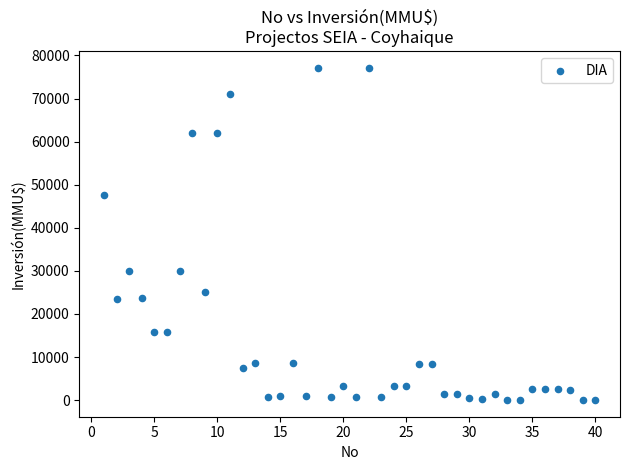

What is the range of Y values (max minus min)?

77133